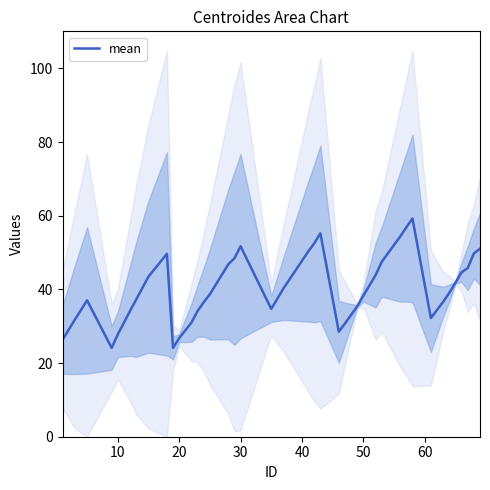

The value at 33 is 65.8. True or false?

False